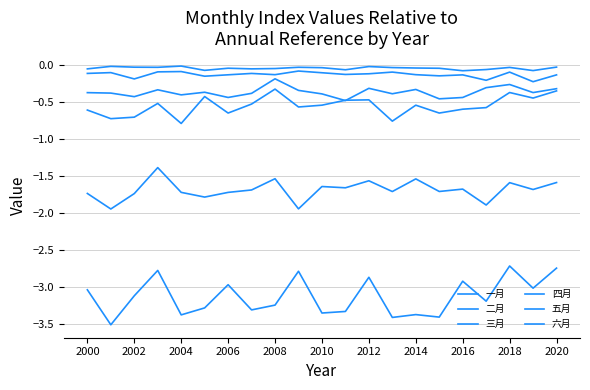

How many lines are shown in the chart?

6